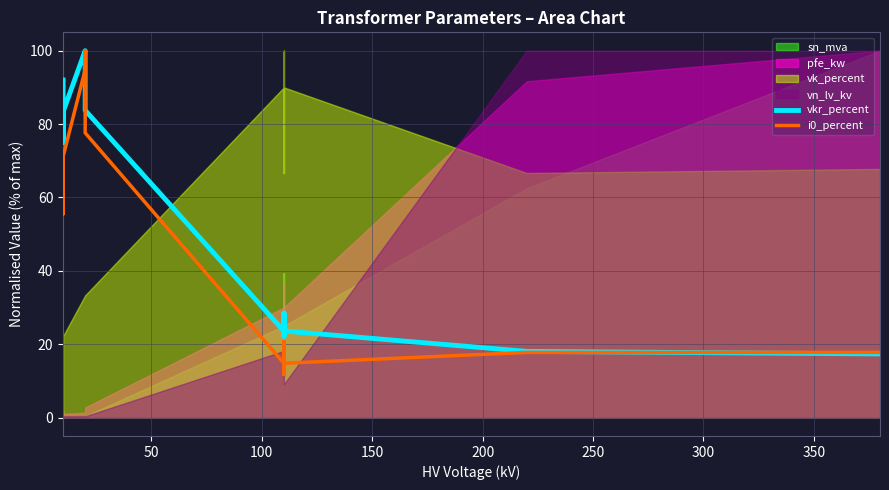

Between 150 and 300, which is larger?

150